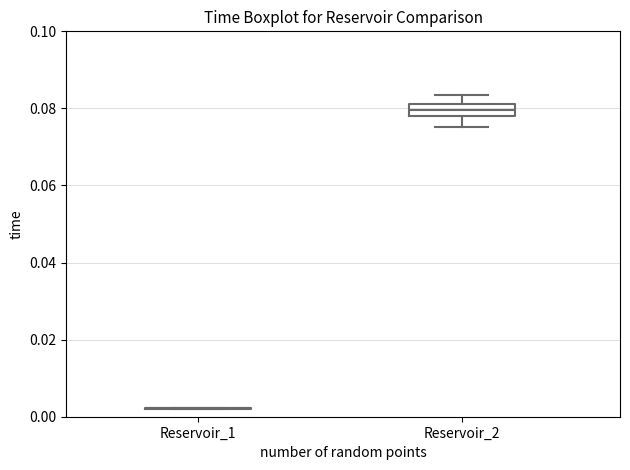

Reading left to right, transcribe this box plot: for each box, give where its median line is, the range the box spans, and where its two whiskers end, as read against the y-axis. The values are not printed on the chart, so give them approximately, as read against the axis.

Reservoir_1: box collapsed to a line at 0.002, whiskers 0.002 to 0.002
Reservoir_2: median 0.080, box 0.078 to 0.082, whiskers 0.076 to 0.084